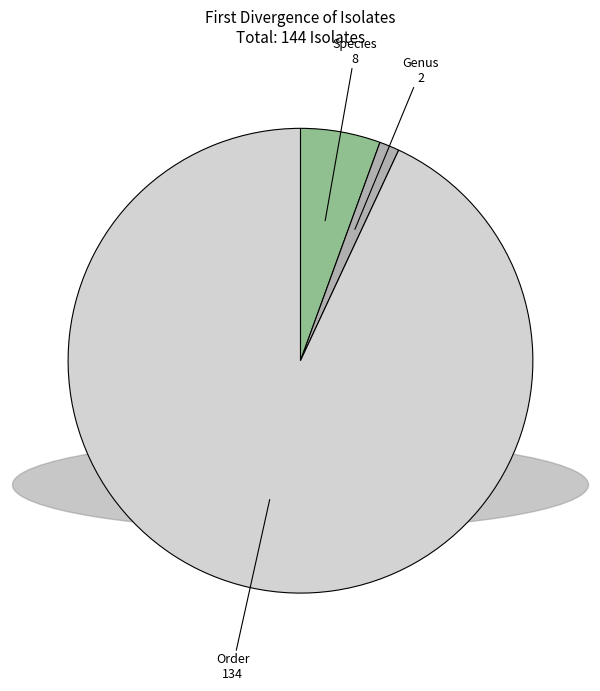

Which category accounts for the majority?

Order